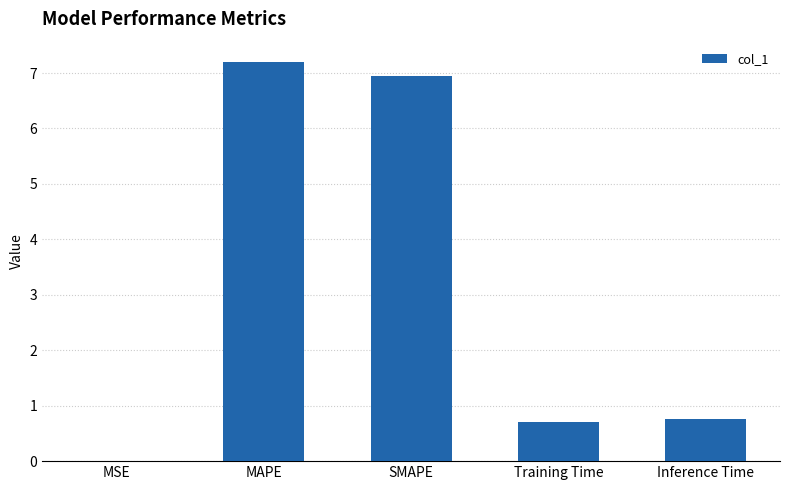

The chart shows a value of 7.2 at MAPE. True or false?

True